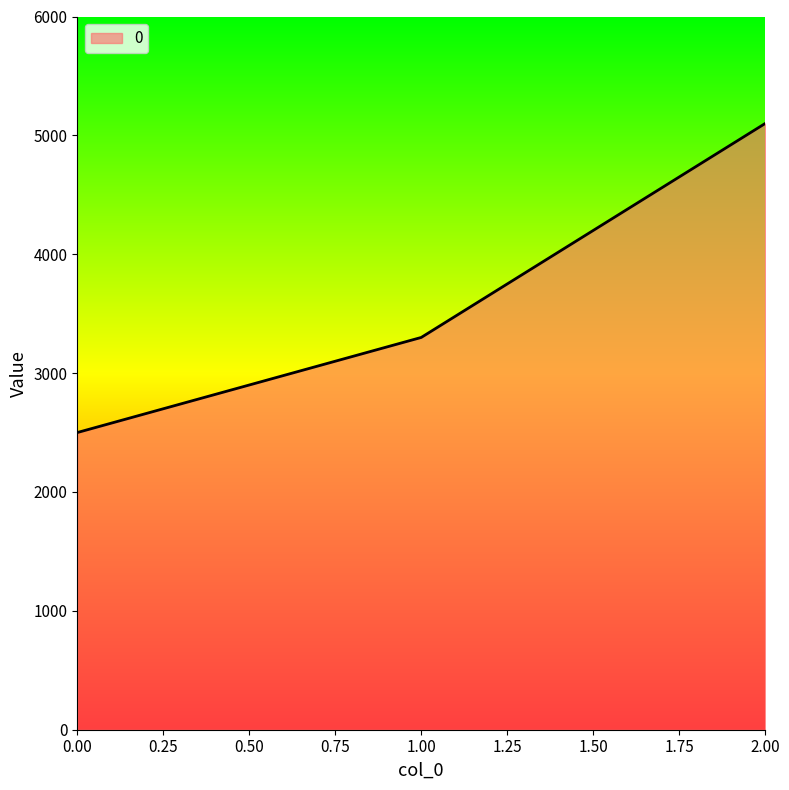

How many lines are shown in the chart?

1